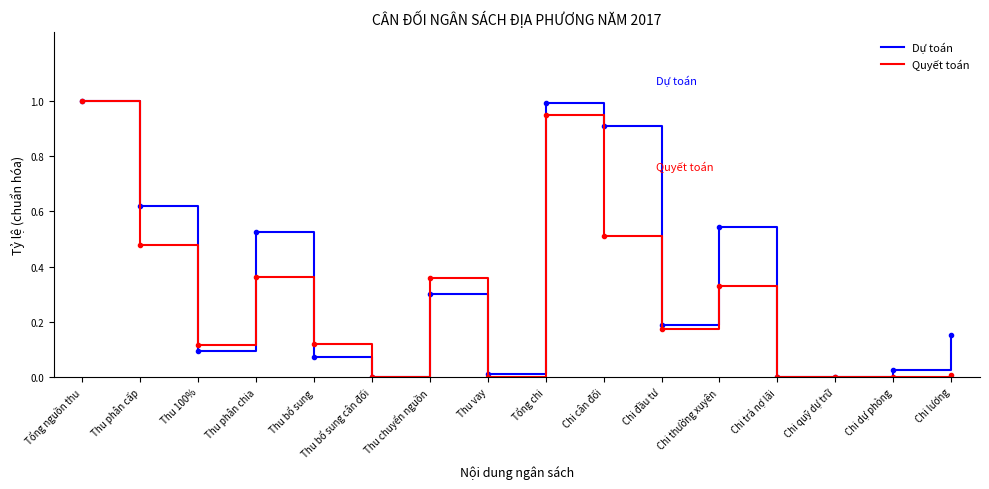

Is it true that Dự toán equals 1.0 at Tổng chi?

True